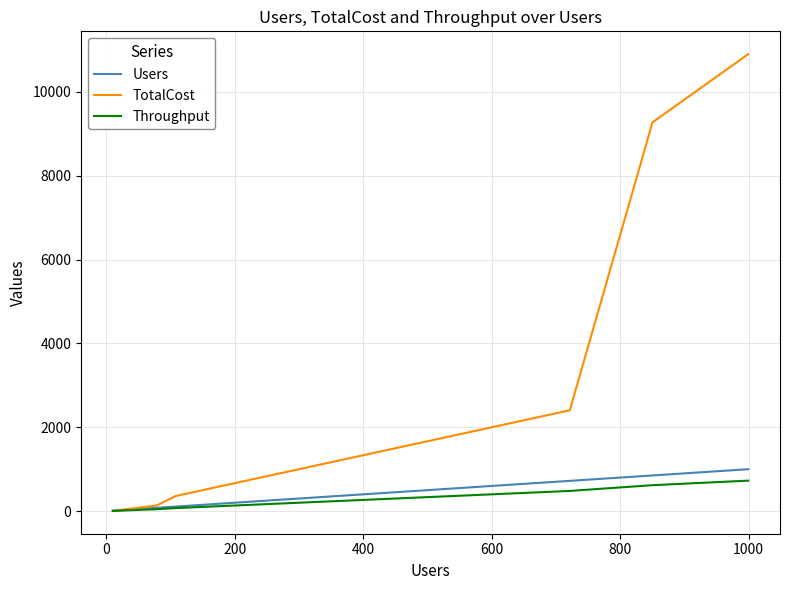

Which series has the largest range (max minus min)?

TotalCost